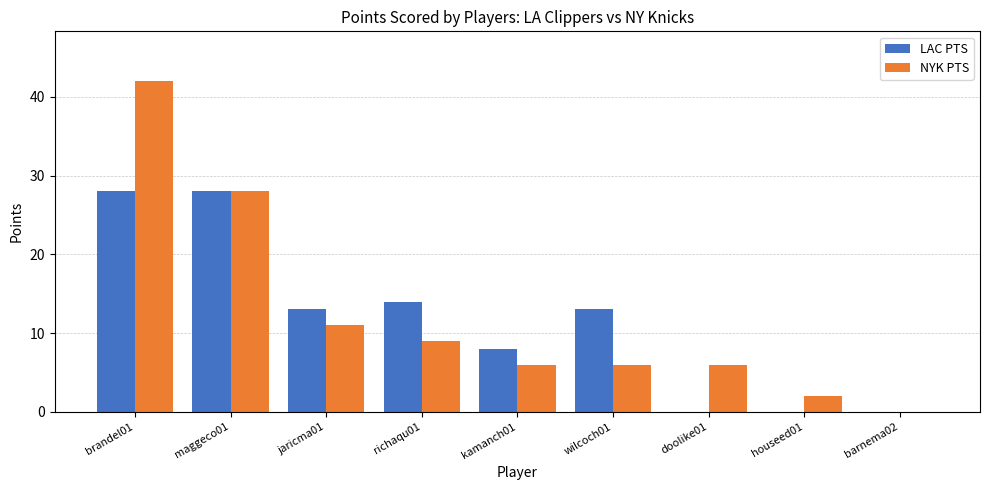

What is the maximum value shown in the chart?

42